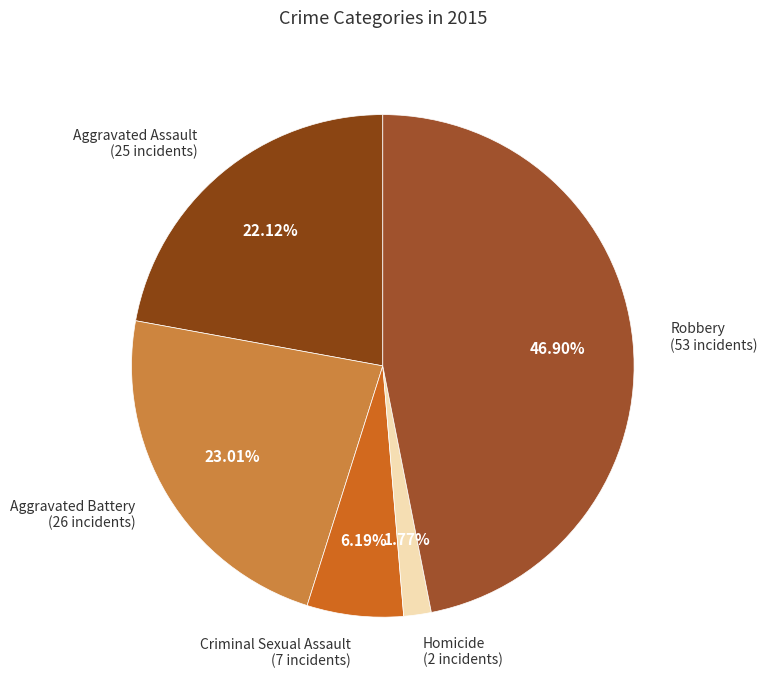

Which category has the biggest portion of the pie?

Robbery